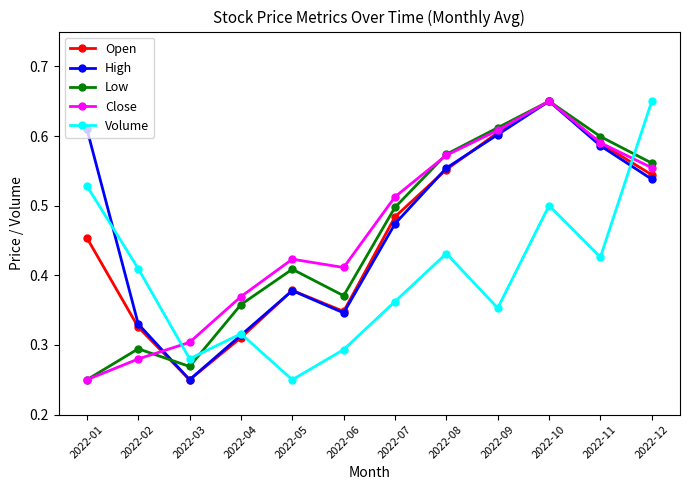

The value of Low at 2022-03 is 0.3. True or false?

True